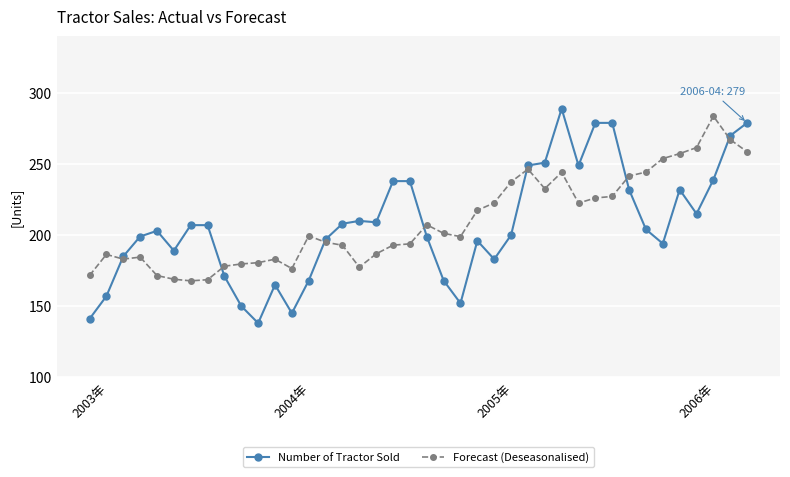

What is the greatest value displayed?

289.0